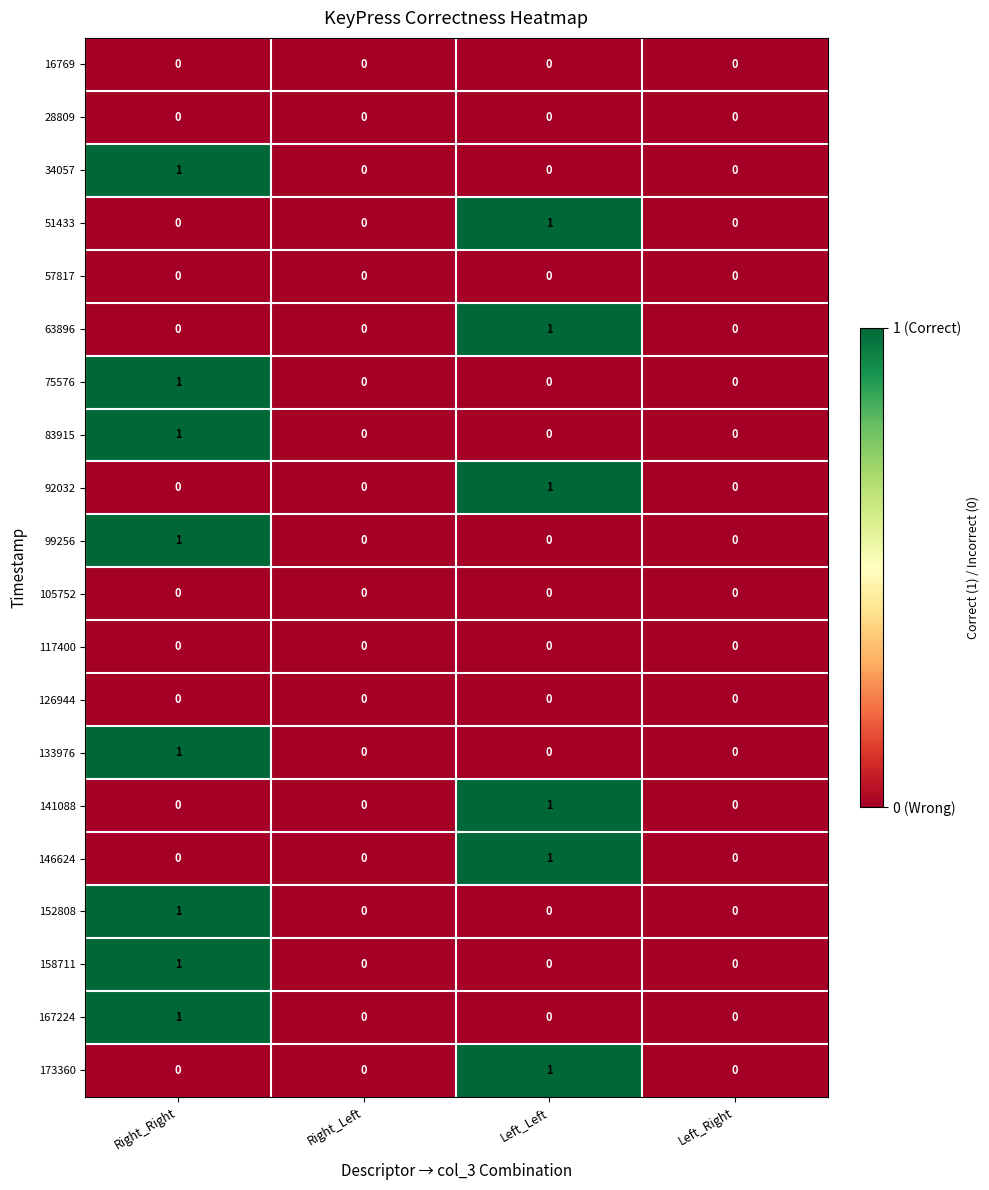

At which category is the sum across all series the highest?

Right_Right